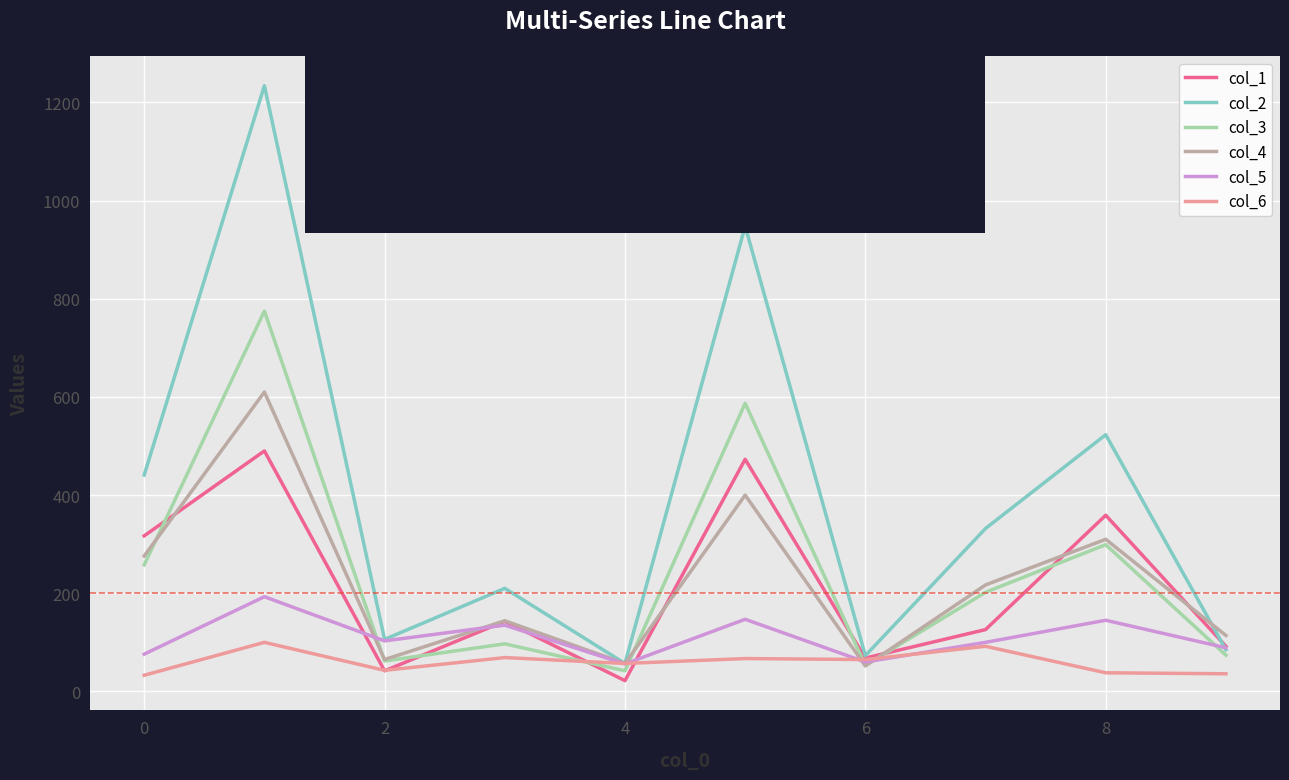

What is the difference between the maximum and second lowest values in the col_6 series?

64